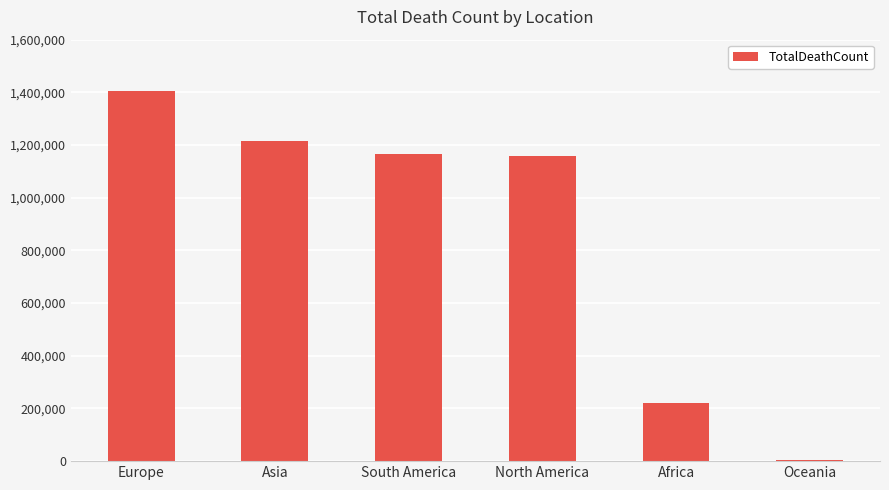

What is the greatest value displayed?

1405744